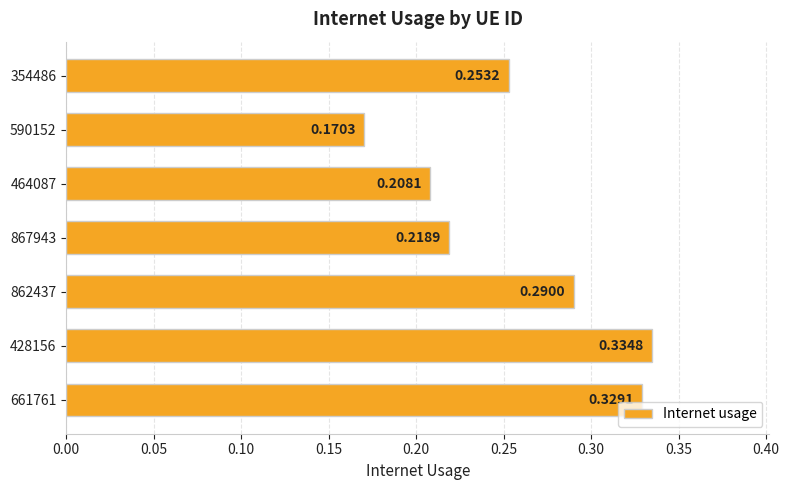

Where is the data nearest to the value 0?

590152